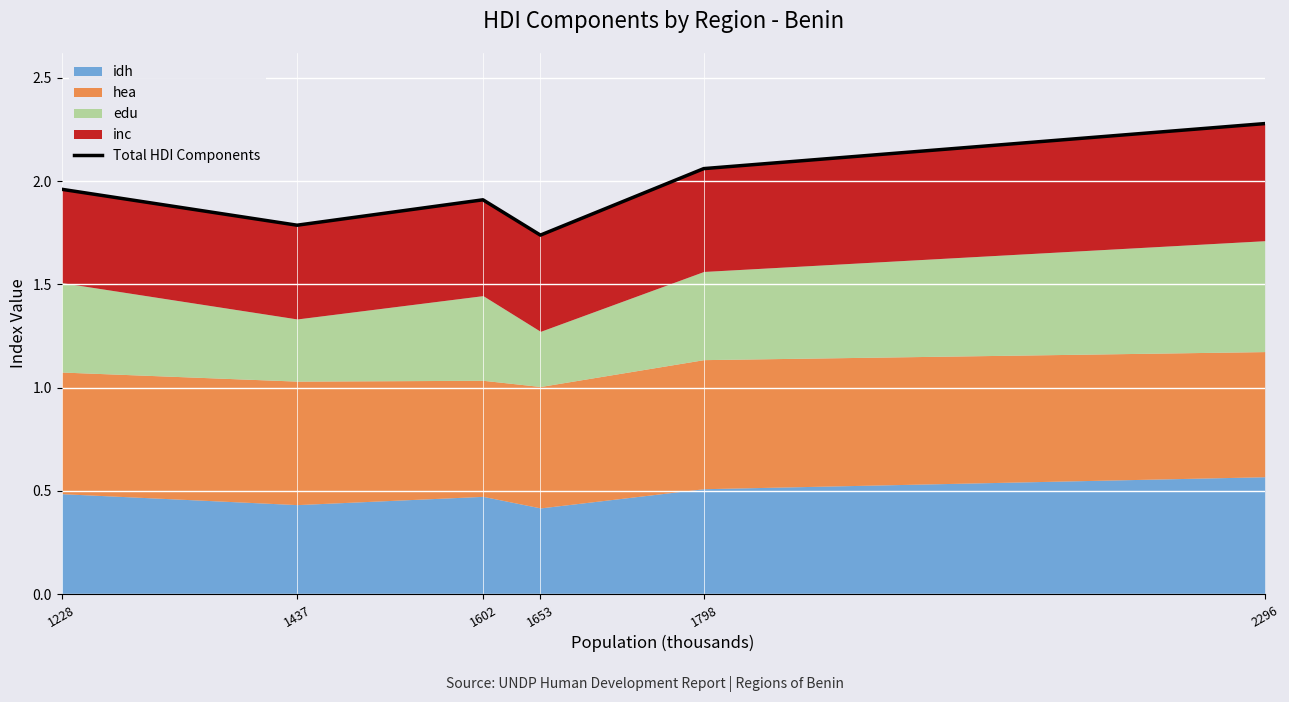

At which category does the chart reach its peak across all series?

2296